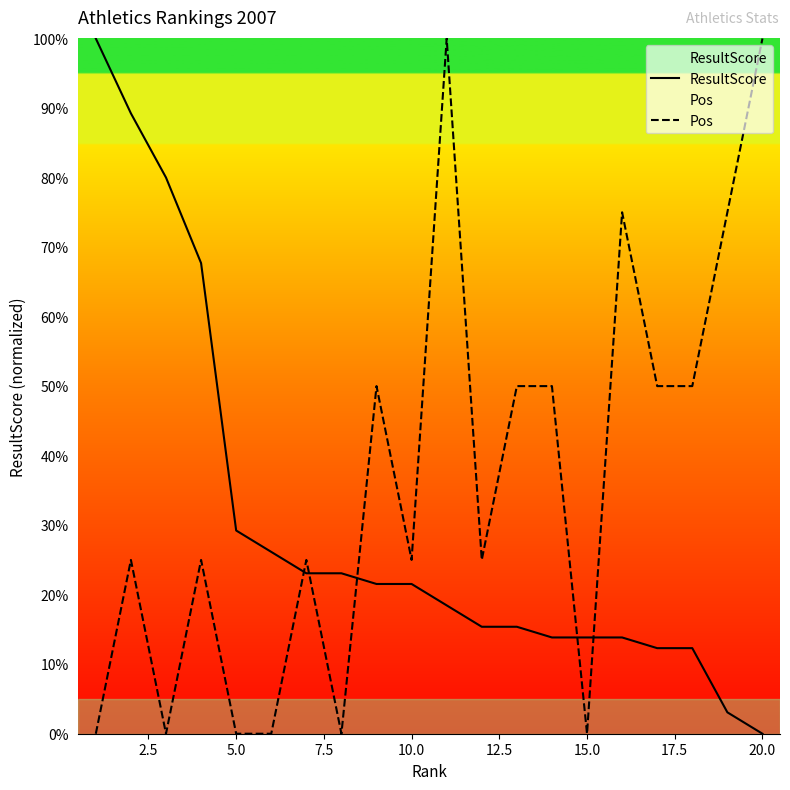

How many values in ResultScore are above zero?

19